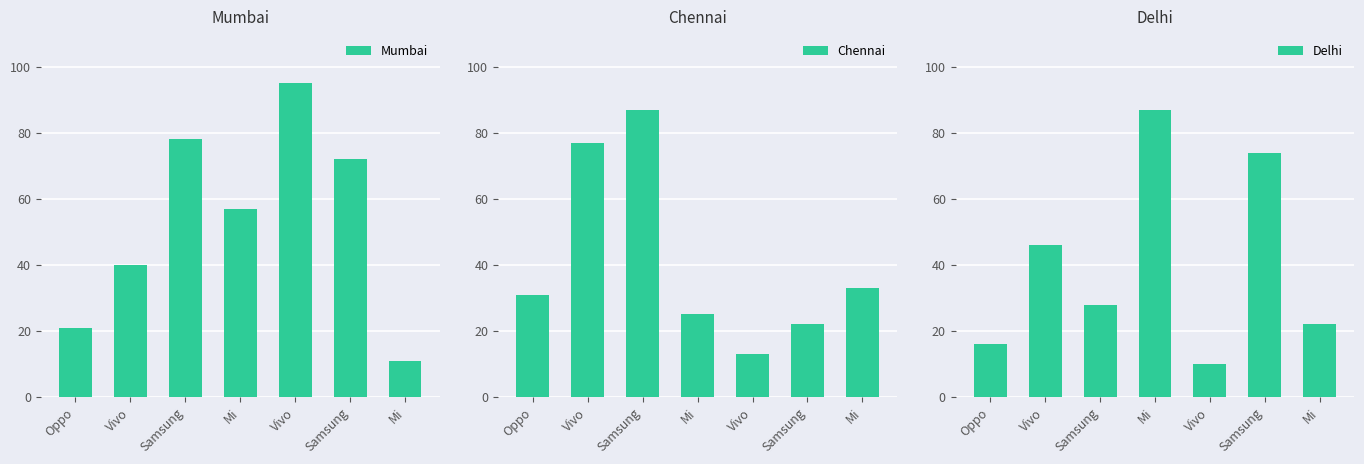

Does the chart contain any negative values?

No